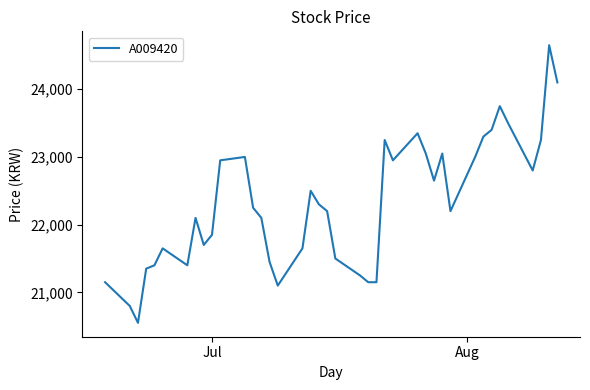

What is the minimum value shown in the chart?

20550